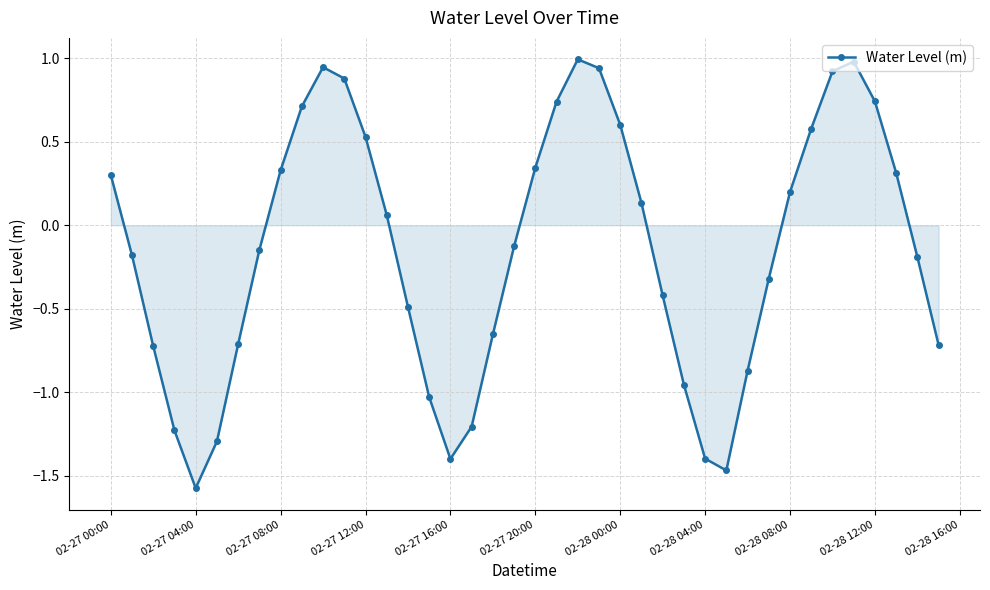

What is the greatest value displayed?

1.0